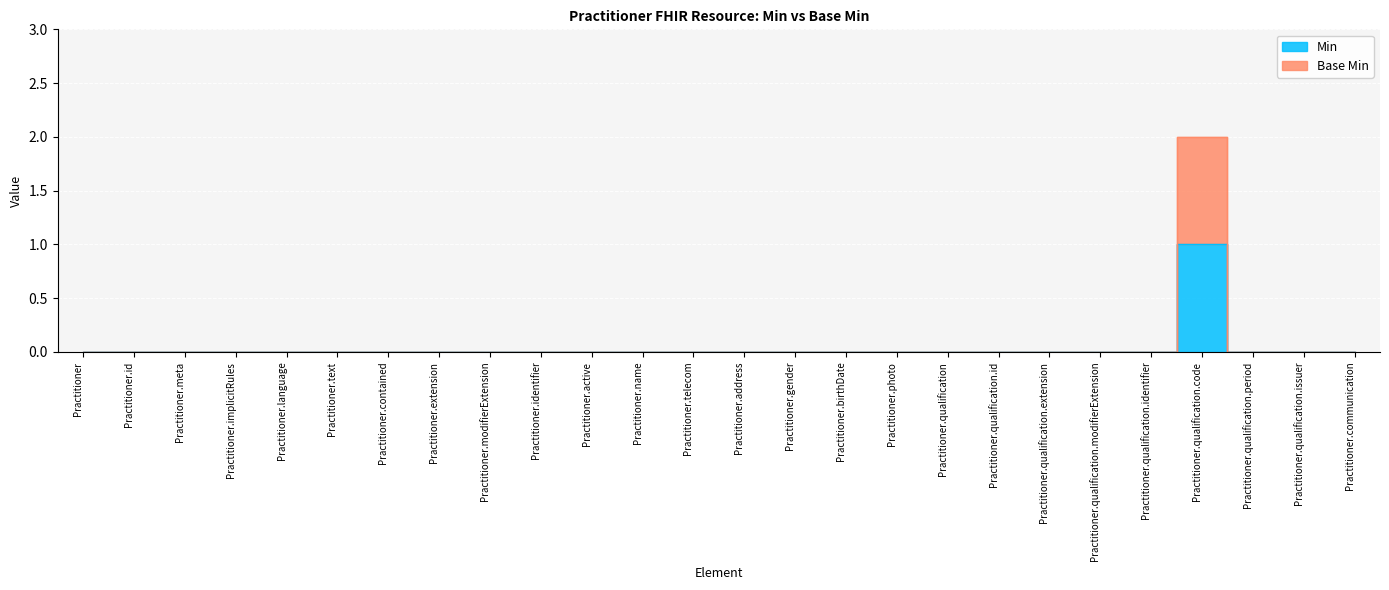

Reading left to right, what are all the values shown in this chart?

Min: 0	0	0	0	0	0	0	0	0	0	0	0	0	0	0	0	0	0	0	0	0	0	1	0	0	0
Base Min: 0	0	0	0	0	0	0	0	0	0	0	0	0	0	0	0	0	0	0	0	0	0	2	0	0	0